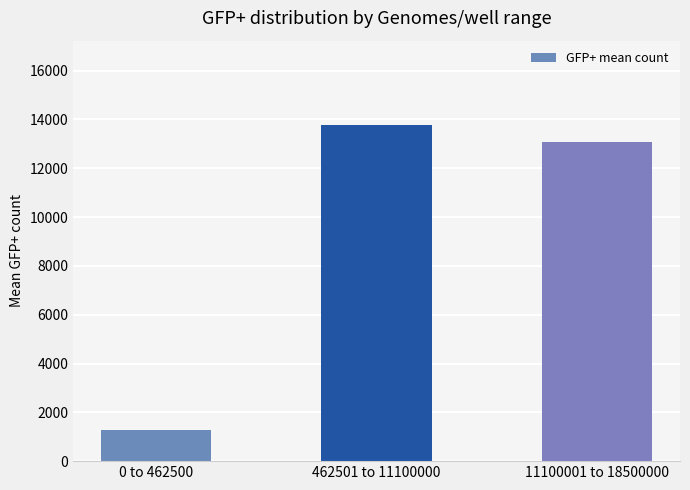

What is the average value?

9372